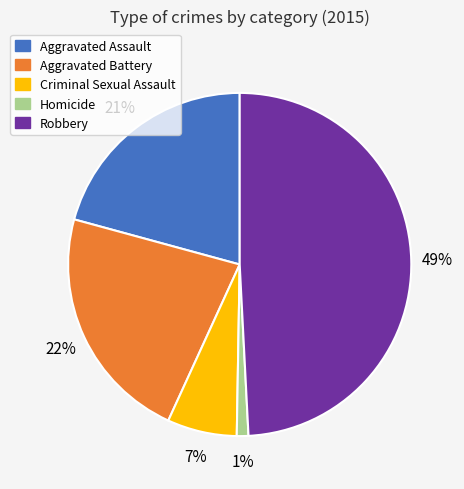

Between Aggravated Assault and Aggravated Battery, which is larger?

Aggravated Battery